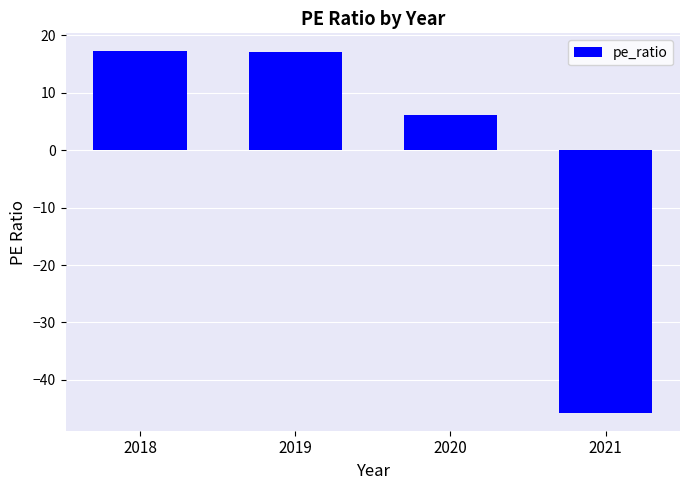

Approximately how many times larger is the value at 2019 compared to 2018?

1.0